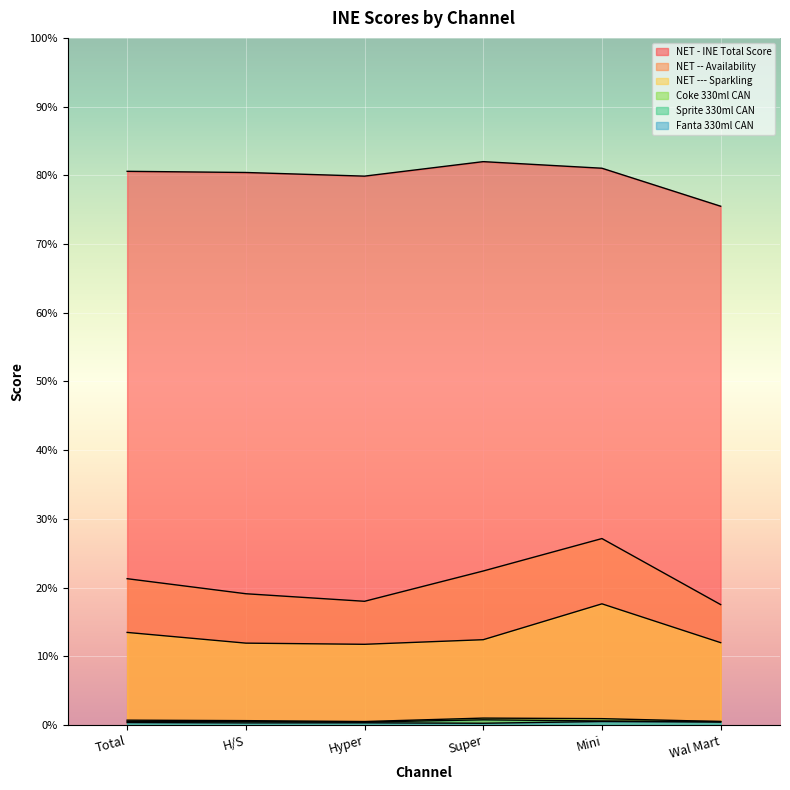

How many categories are shown in the chart?

6